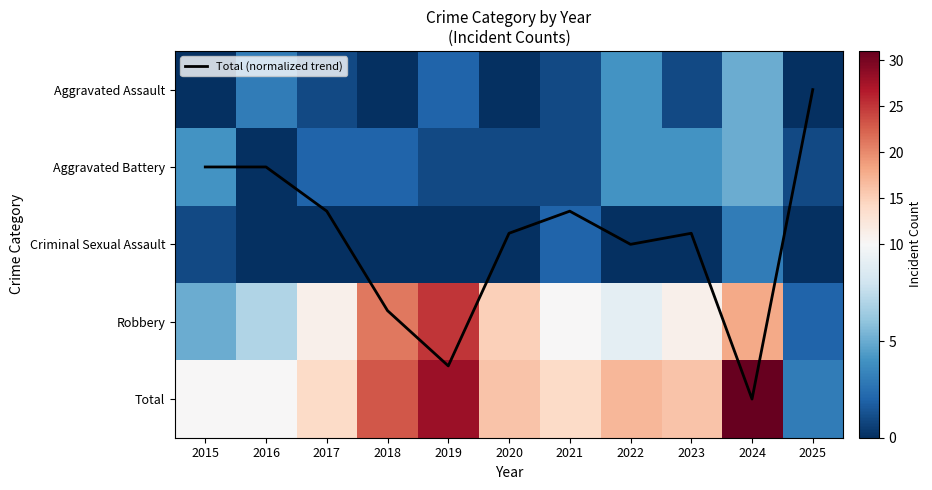

How many values in the Total (normalized trend) series are below 1?

1